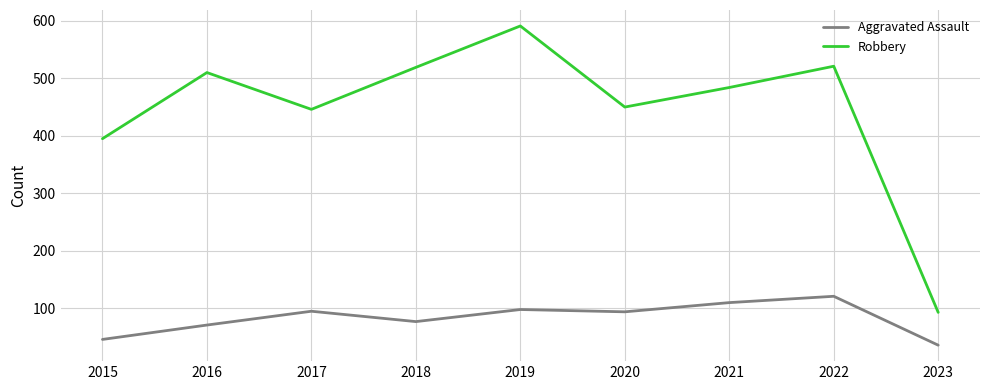

The Robbery series shows 521 at 2022. True or false?

True